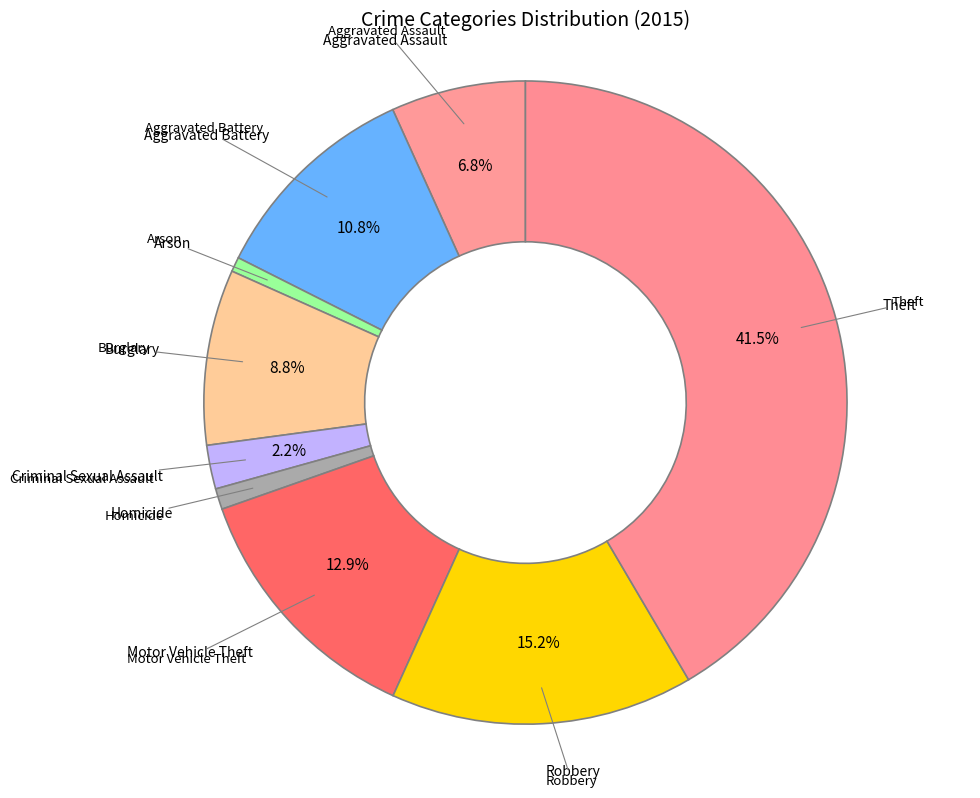

How many segments does this pie chart have?

9